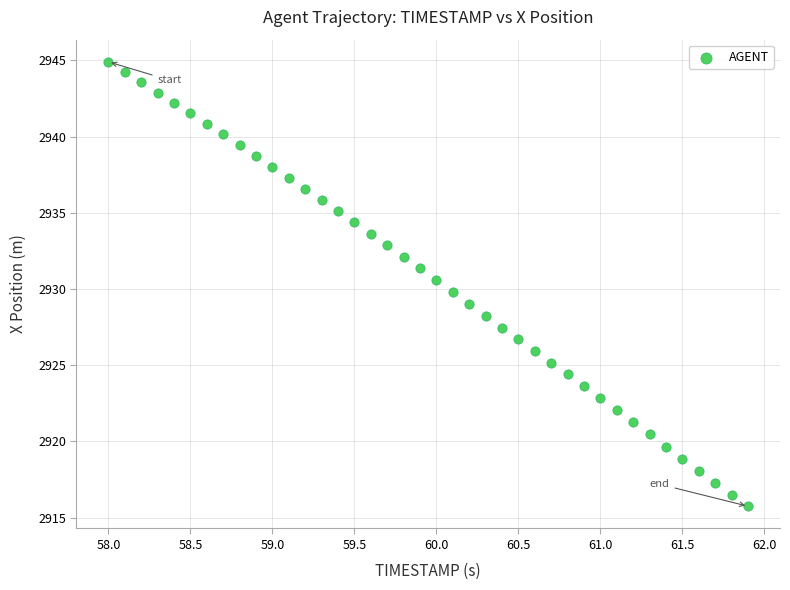

What is the range of X values (max minus min)?

3.9